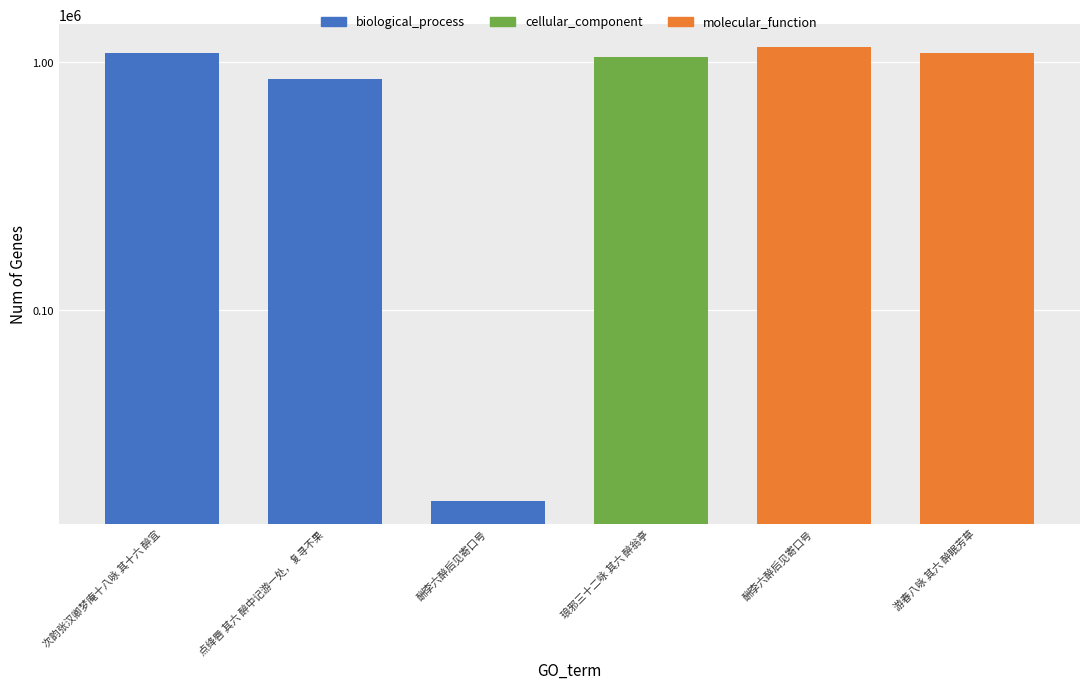

What is the label of the 4th bar from the right?

酬李六醉后见寄口号